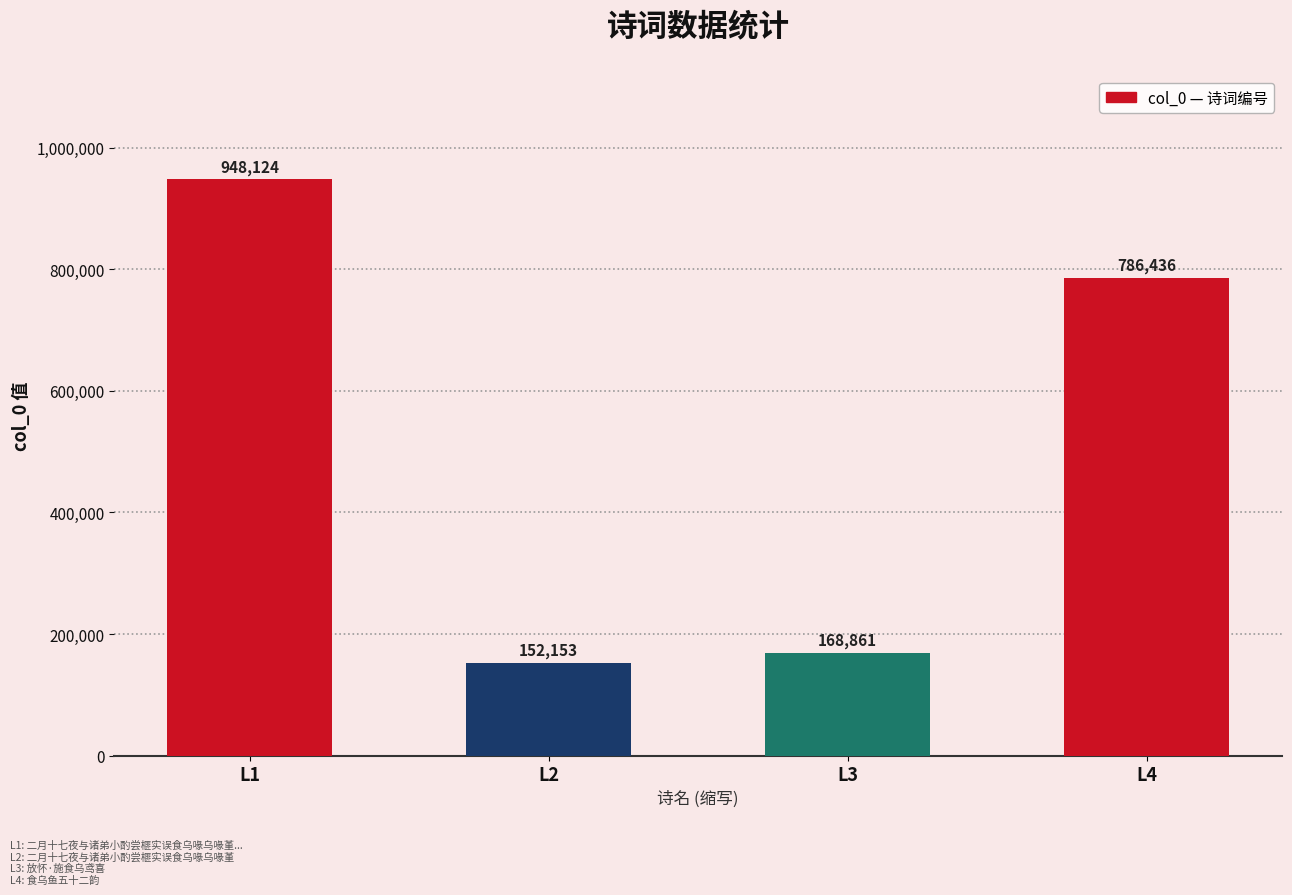

How many bars are there in total?

4